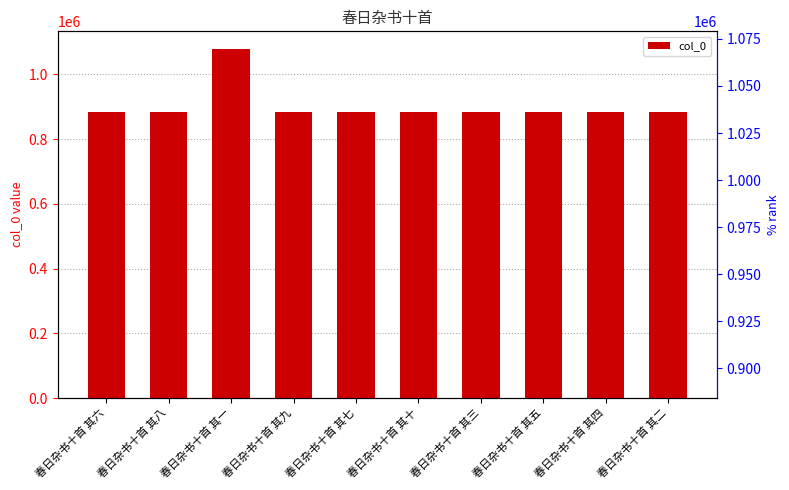

The chart shows a value of 1311984 at 春日杂书十首 其十. True or false?

False